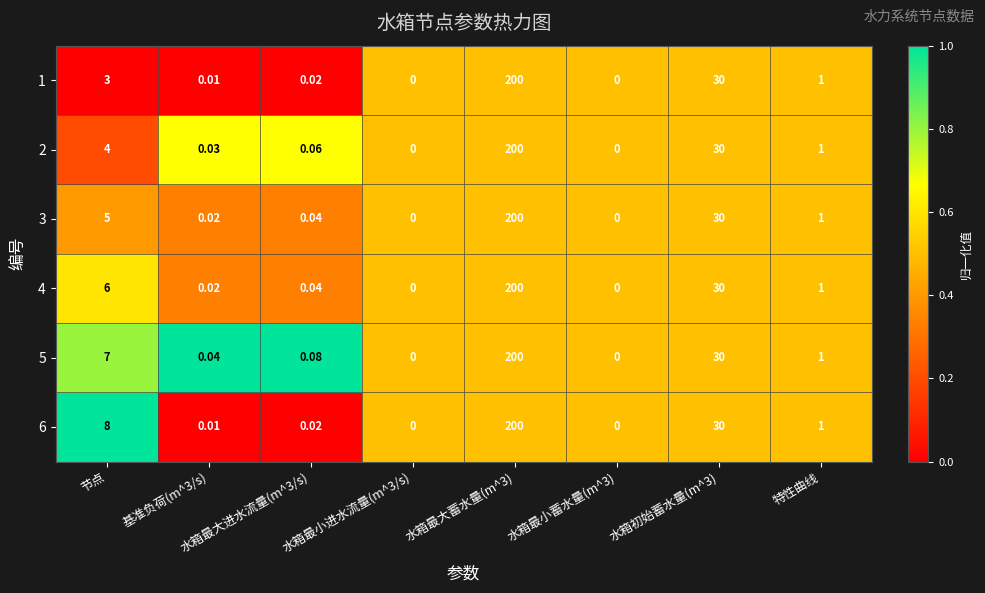

Where does the 3 series first go above 1?

节点